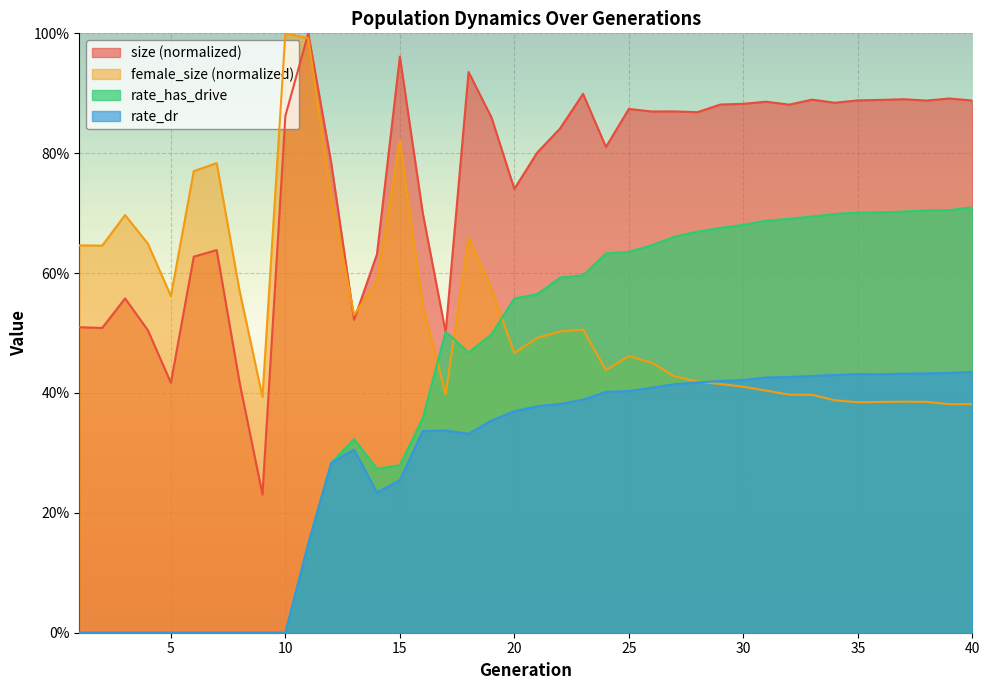

Reading left to right, list all the values displayed in this chart.

size: 0.5	0.5	0.6	0.5	0.4	0.6	0.6	0.4	0.2	0.9	1.0	0.8	0.5	0.6	1.0	0.7	0.5	0.9	0.9	0.7	0.8	0.8	0.9	0.8	0.9	0.9	0.9	0.9	0.9	0.9	0.9	0.9	0.9	0.9	0.9	0.9	0.9	0.9	0.9	0.9
female_size: 0.6	0.6	0.7	0.6	0.6	0.8	0.8	0.6	0.4	1.0	1.0	0.7	0.5	0.6	0.8	0.5	0.4	0.7	0.6	0.5	0.5	0.5	0.5	0.4	0.5	0.5	0.4	0.4	0.4	0.4	0.4	0.4	0.4	0.4	0.4	0.4	0.4	0.4	0.4	0.4
rate_dr: 0.0	0.0	0.0	0.0	0.0	0.0	0.0	0.0	0.0	0.0	0.1	0.3	0.3	0.2	0.3	0.3	0.3	0.3	0.4	0.4	0.4	0.4	0.4	0.4	0.4	0.4	0.4	0.4	0.4	0.4	0.4	0.4	0.4	0.4	0.4	0.4	0.4	0.4	0.4	0.4
rate_has_drive: 0.0	0.0	0.0	0.0	0.0	0.0	0.0	0.0	0.0	0.0	0.1	0.3	0.3	0.3	0.3	0.4	0.5	0.5	0.5	0.6	0.6	0.6	0.6	0.6	0.6	0.6	0.7	0.7	0.7	0.7	0.7	0.7	0.7	0.7	0.7	0.7	0.7	0.7	0.7	0.7